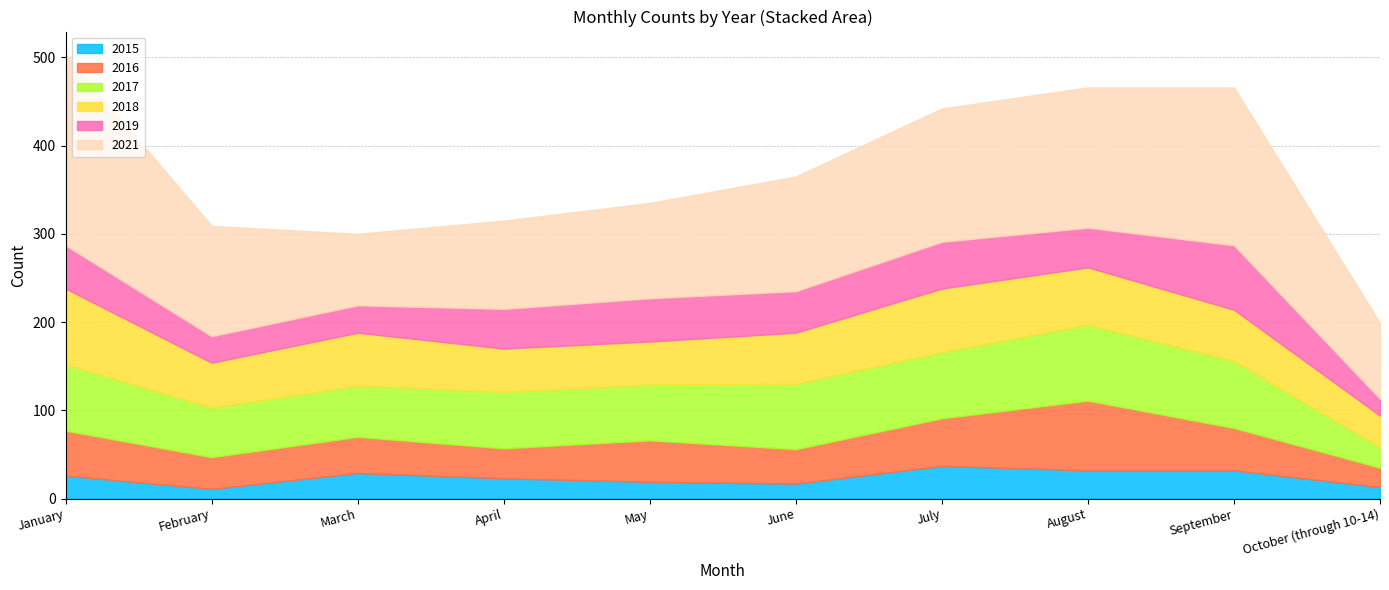

At which label is 2018 closest to 61?

March